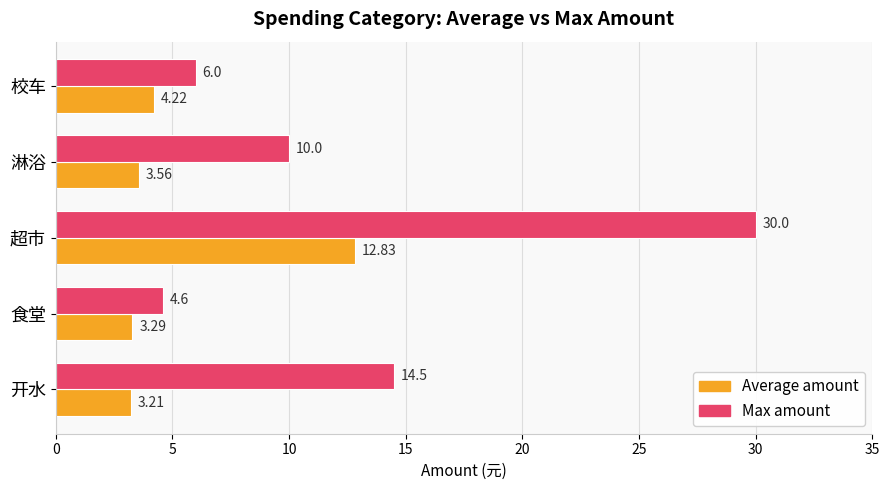

What is the spread (max minus min) of values at 超市?

17.2